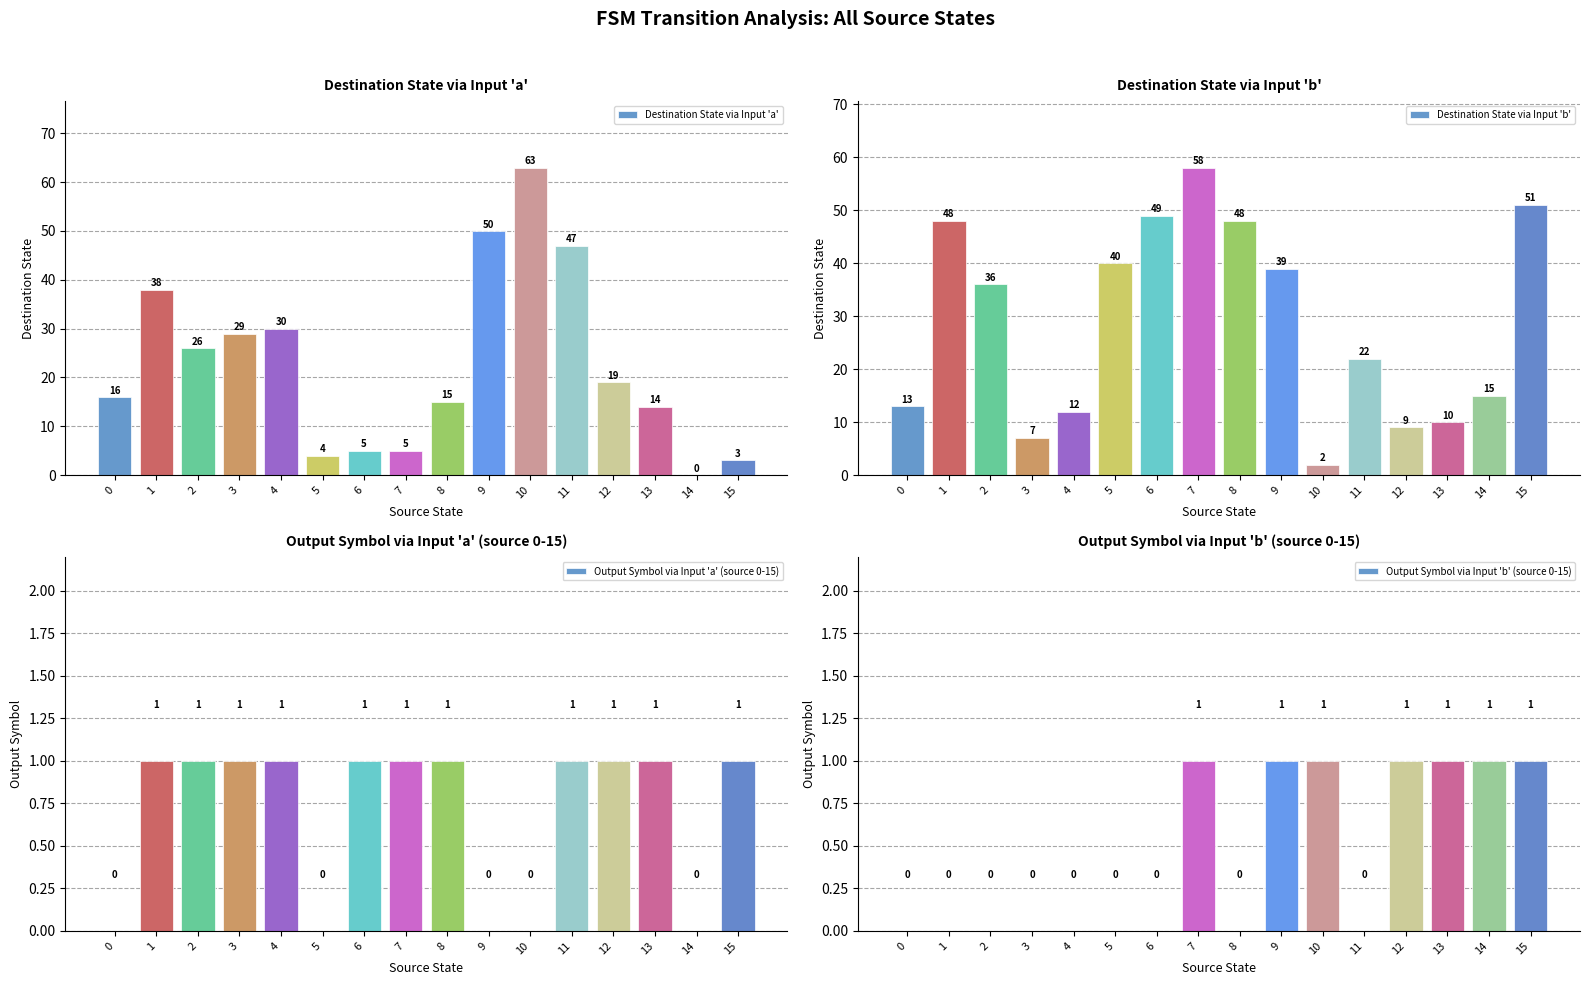

How many data points in Output Symbol via Input 'b' (source 0-15) are above 0?

7